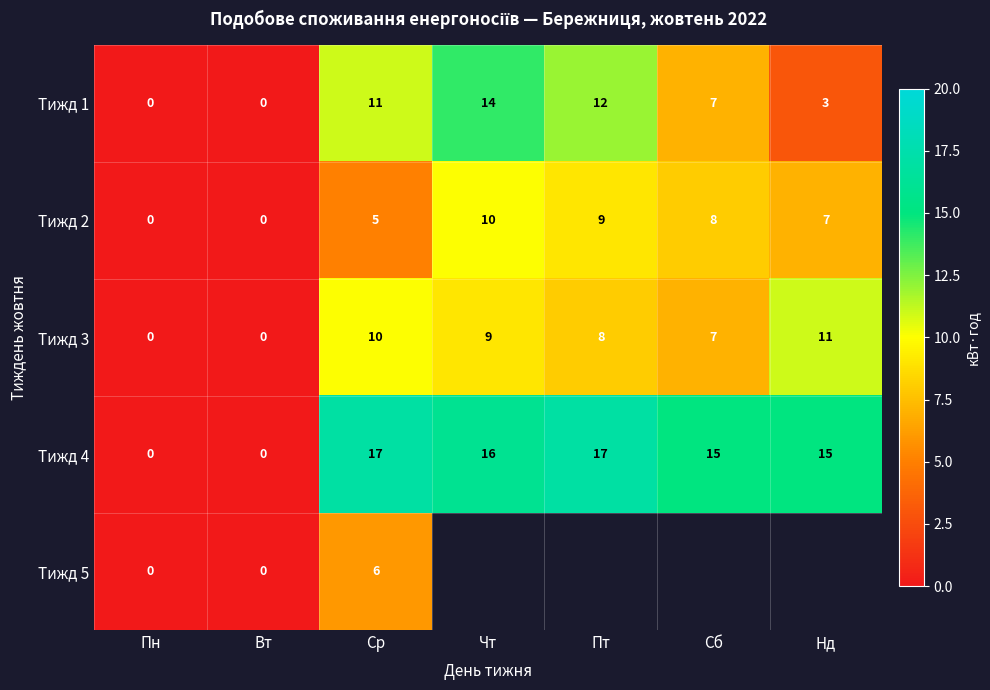

What is the difference between the second highest and minimum values in the Тижд 3 series?

10